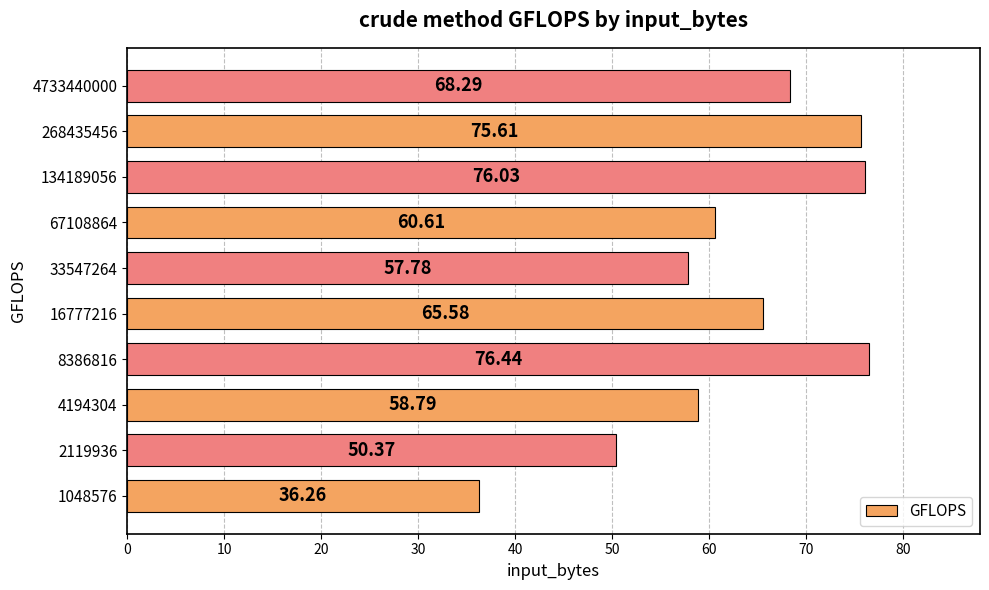

How many categories are shown in the chart?

10